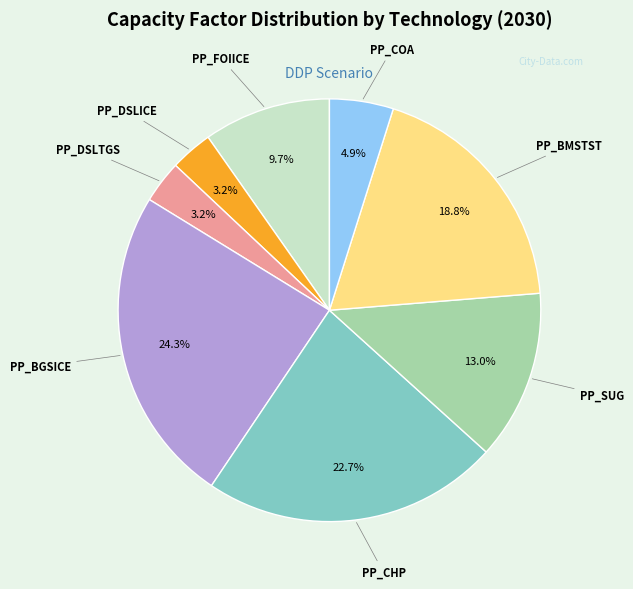

Is there any slice that represents more than half of the pie?

No